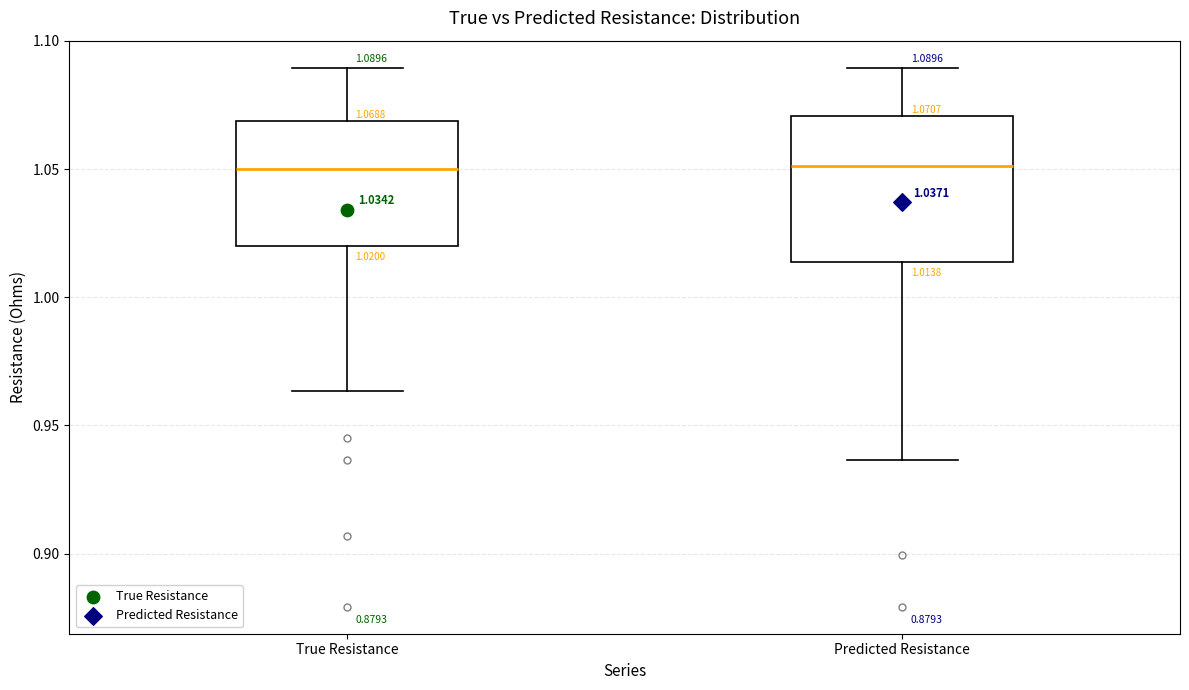

Which box is the tallest, from its lower edge to its upper edge?

Predicted Resistance